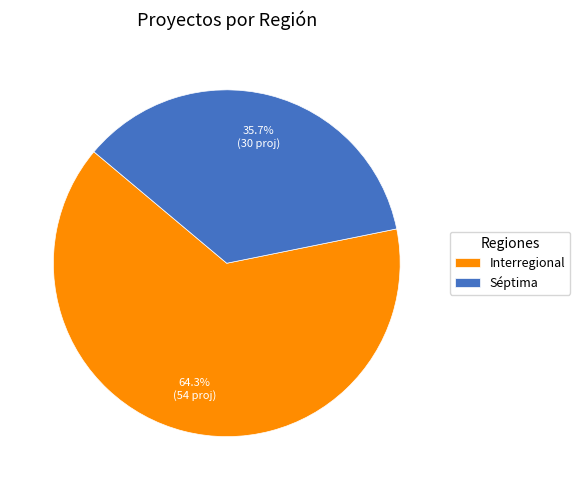

Rank the categories by value from lowest to highest.

Séptima, Interregional